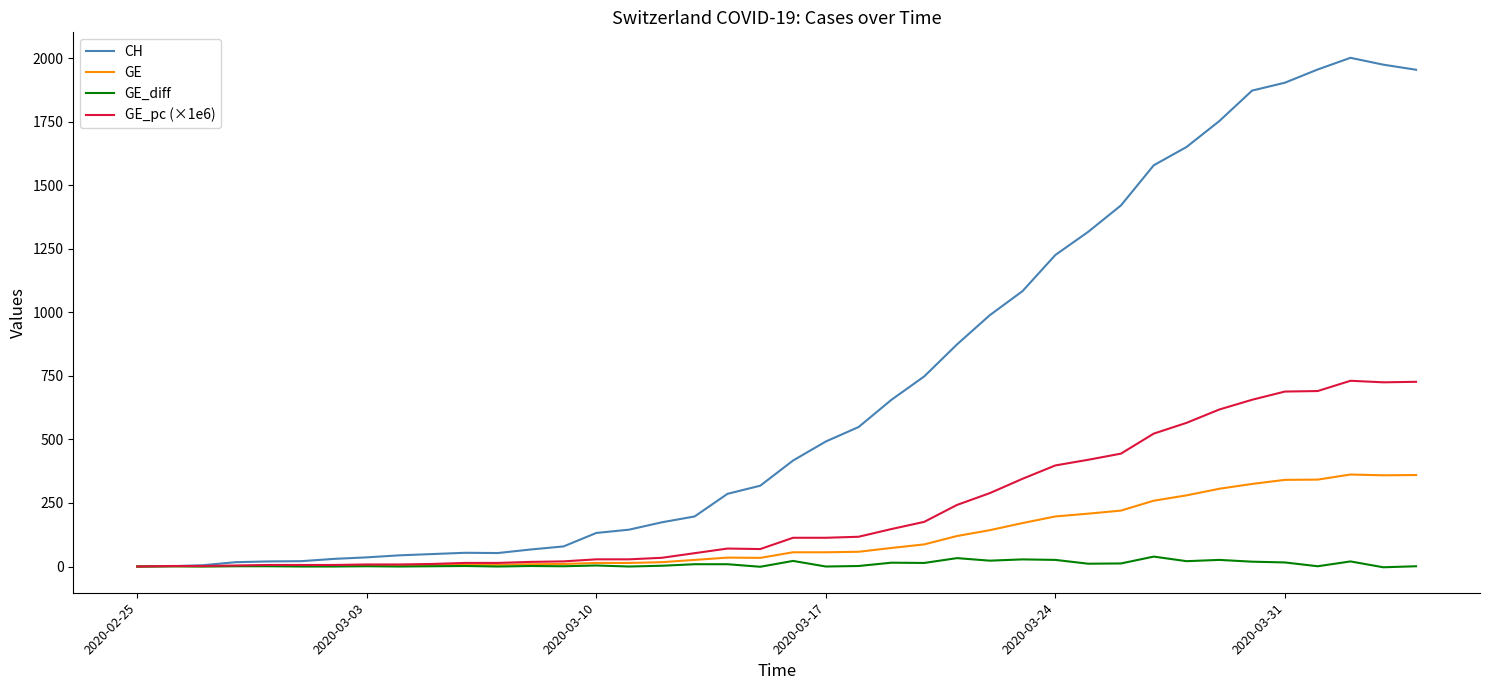

What is the maximum value shown in the chart?

2002.0